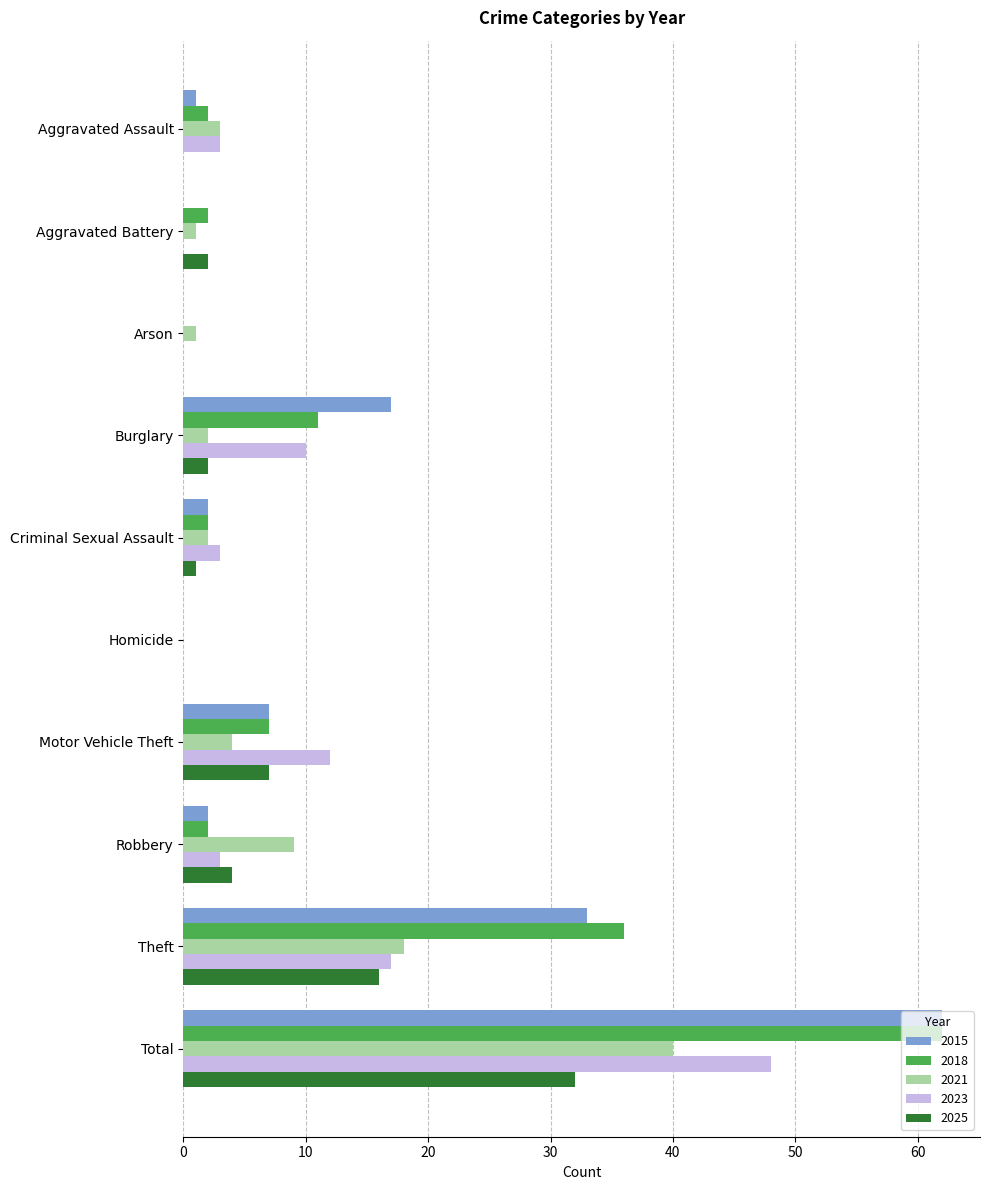

At which category is the sum across all series the highest?

Total